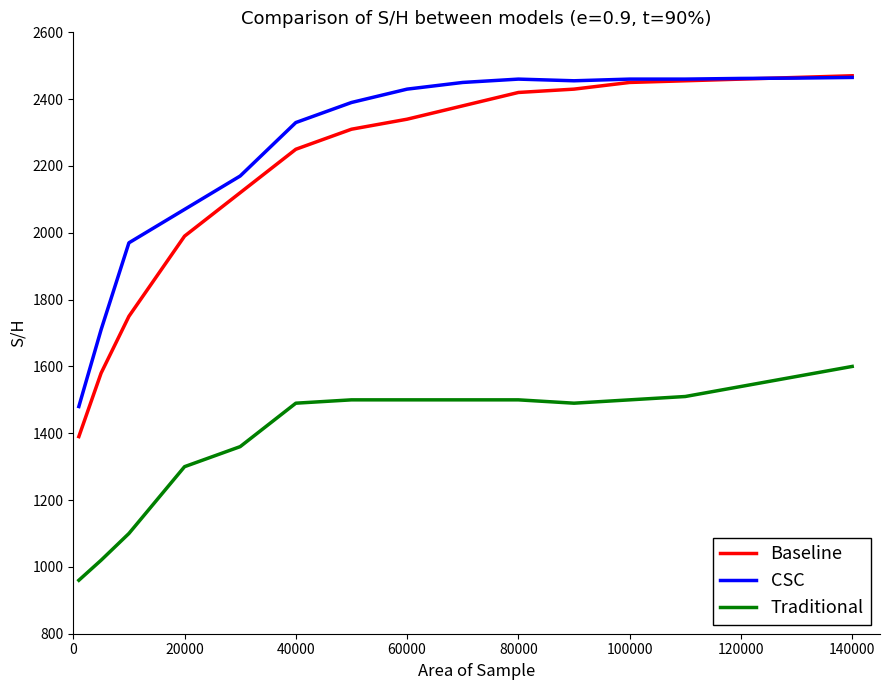

What is the difference between the maximum and second lowest values in the Traditional series?

580